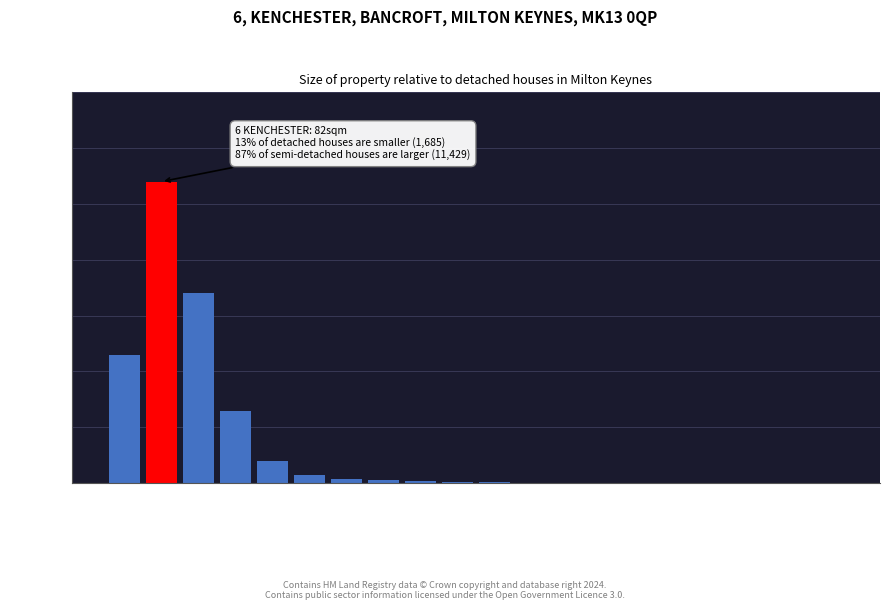

The value at 174sqm is 400. True or false?

True